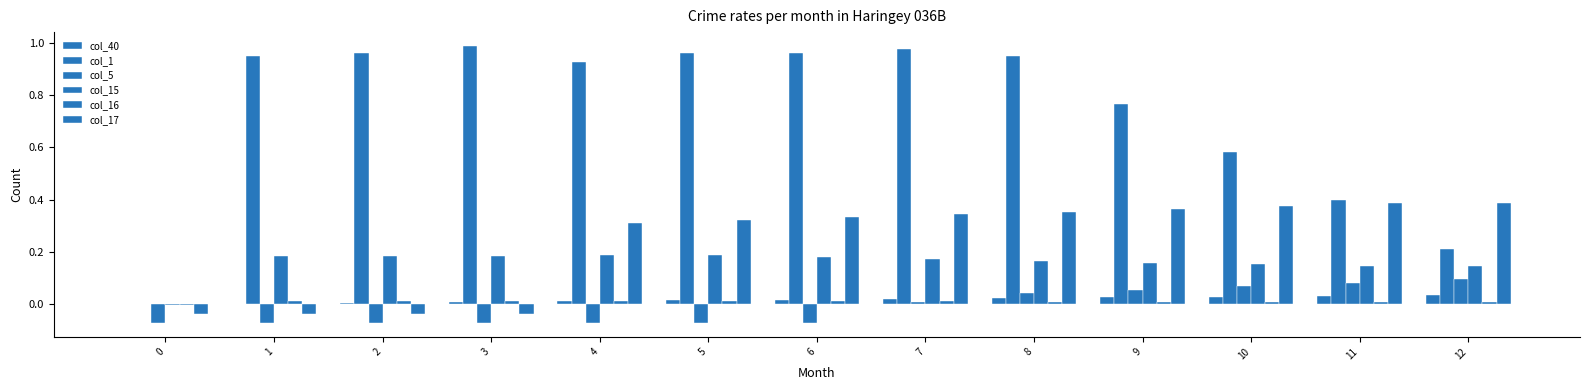

Does the chart contain stacked bars?

No